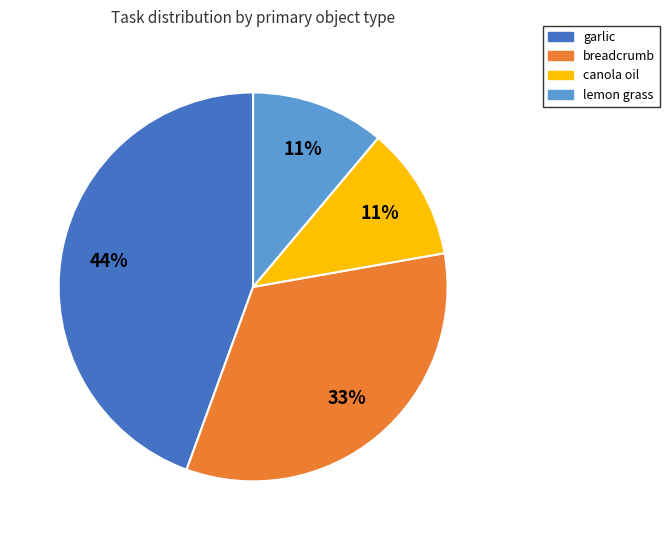

To the nearest percent, what portion does garlic represent?

44%